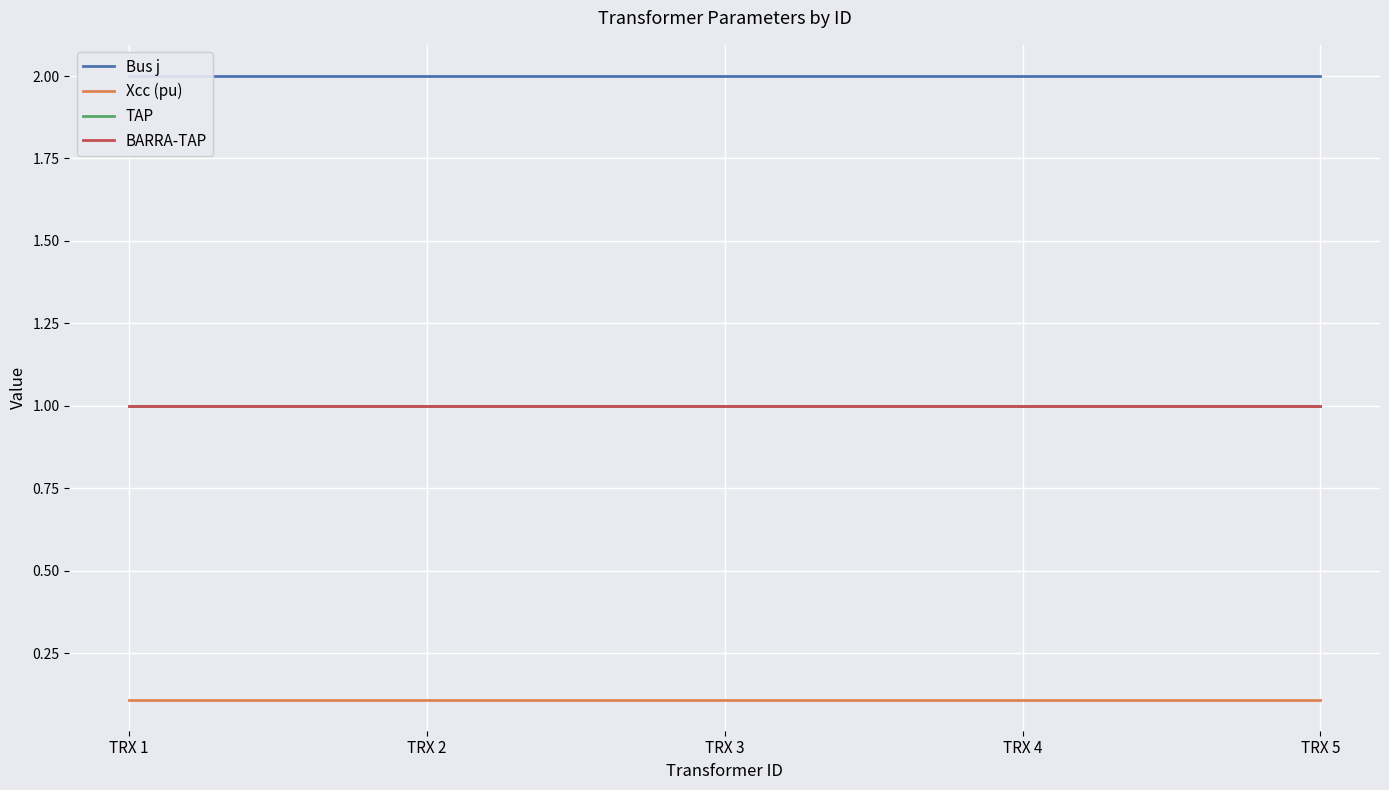

True or false: TAP and Bus j intersect in this chart.

False